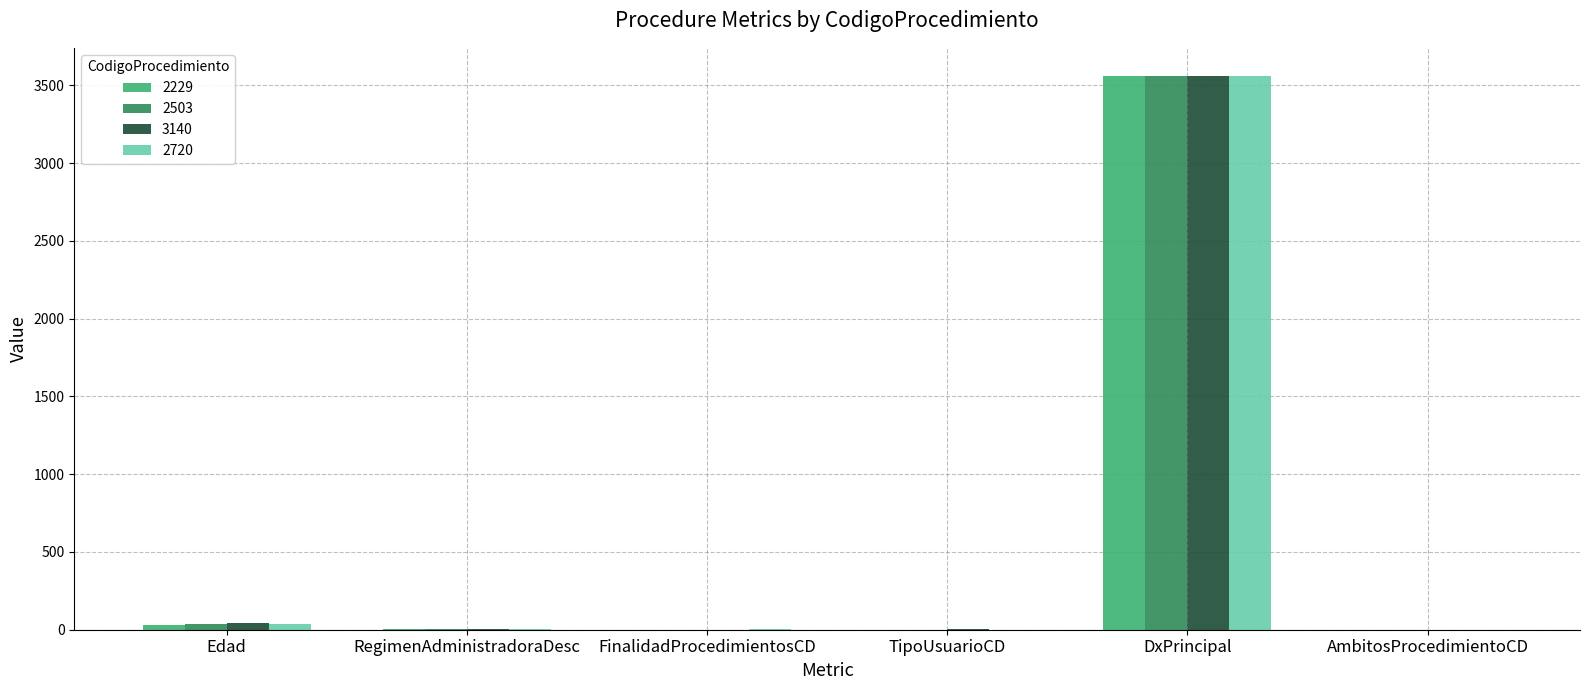

Where is 3140 nearest to the value 1782?

Edad